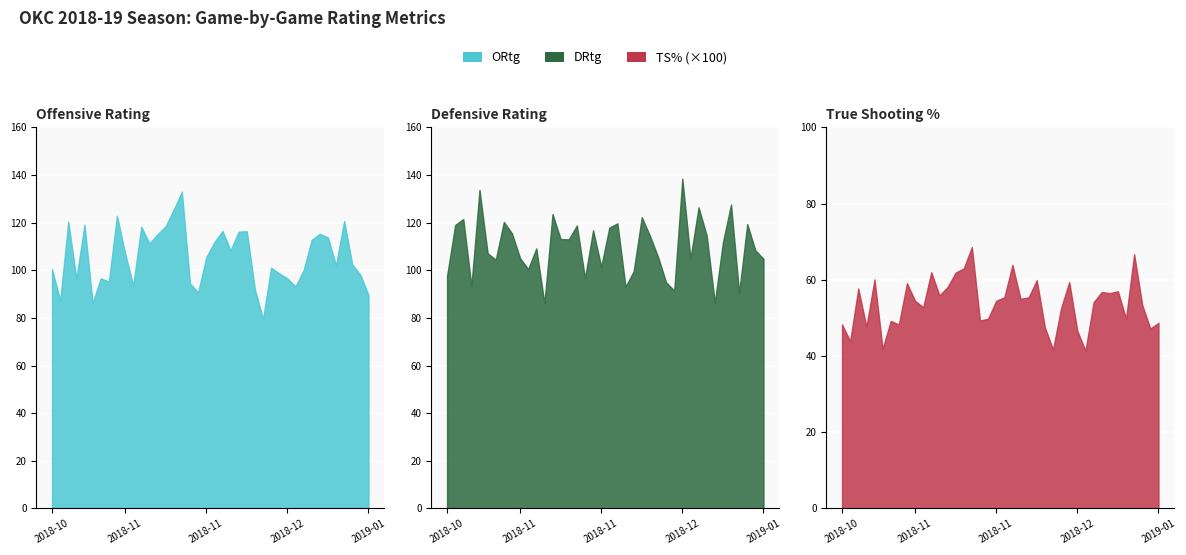

The value of TS% at 2018-11-23 is 0.2. True or false?

False